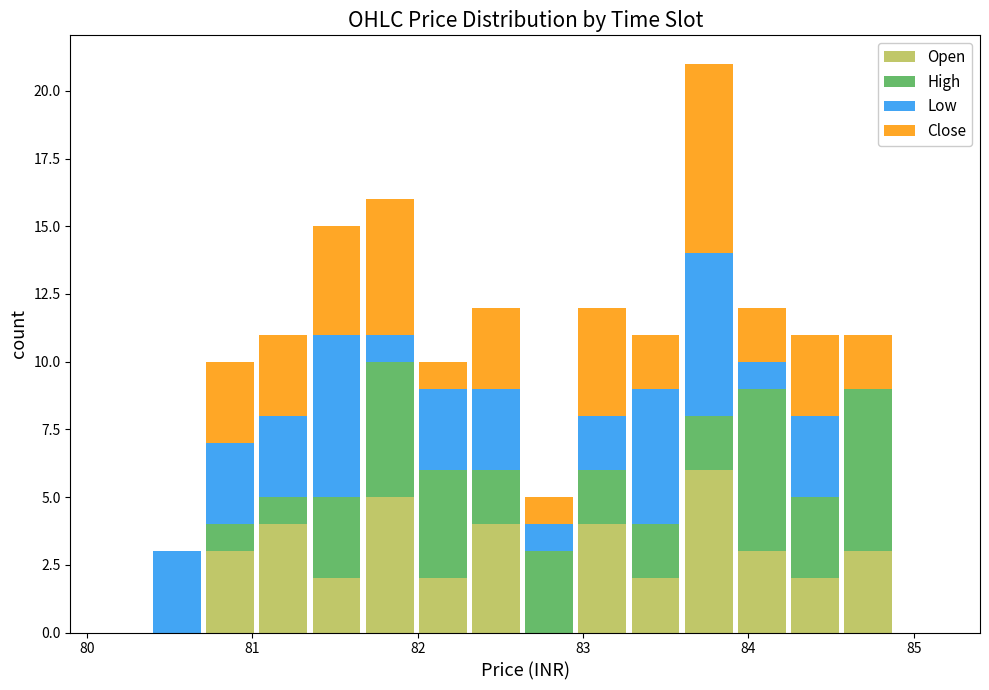

Are the bars grouped side by side (vs. stacked)?

No